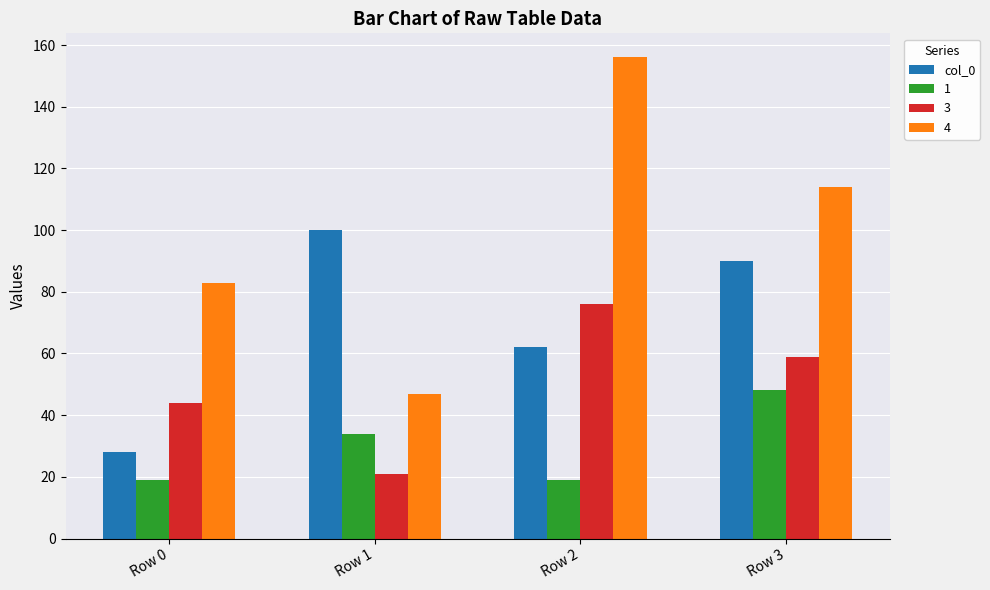

How many bars are there in total?

16